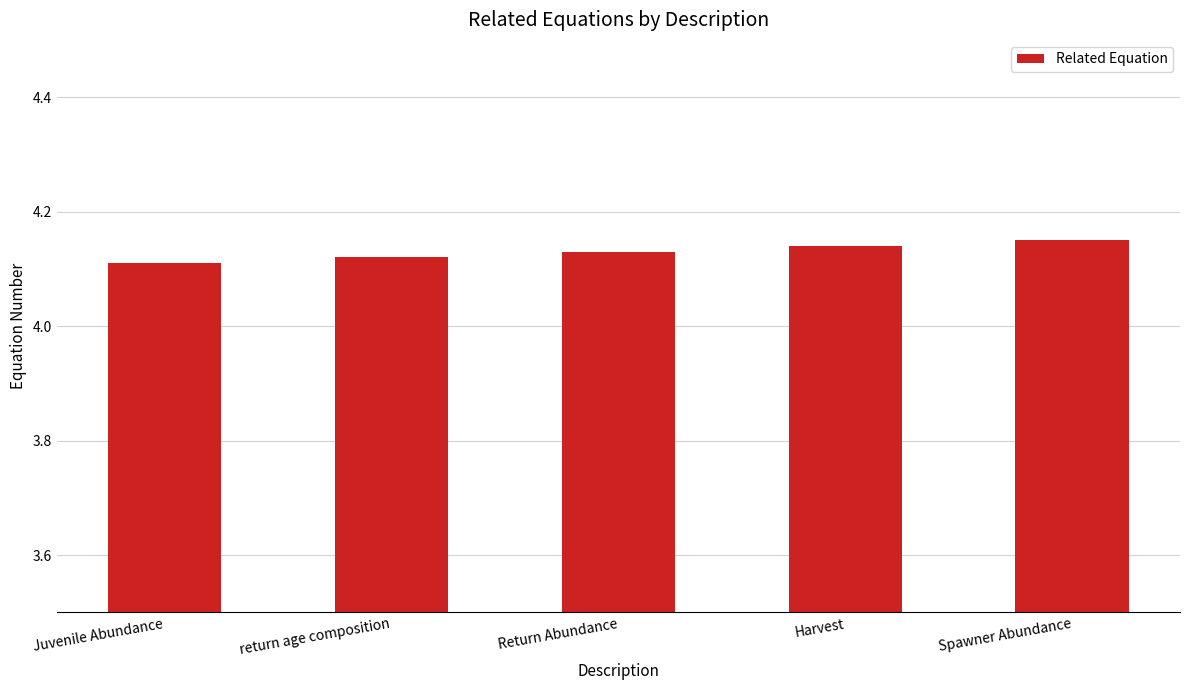

What is the sum of the values at Harvest and Spawner Abundance?

8.3